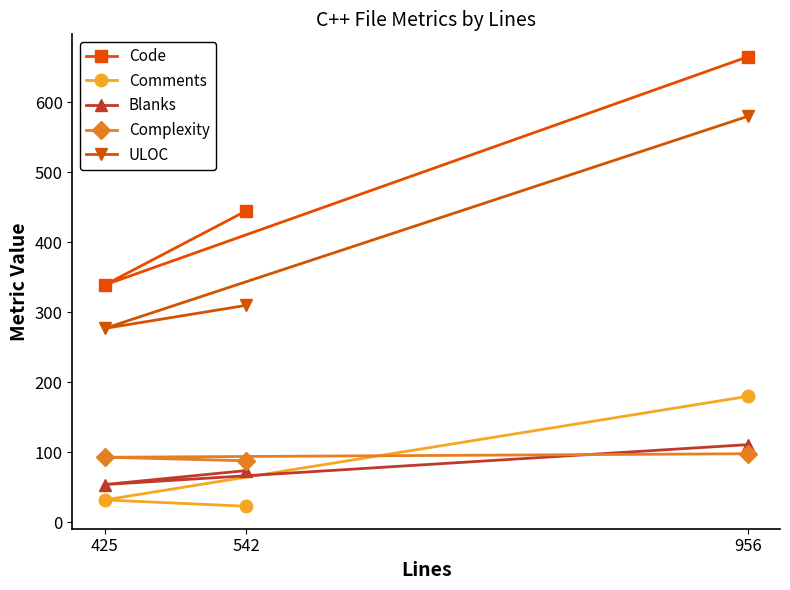

What is the greatest value displayed?

665